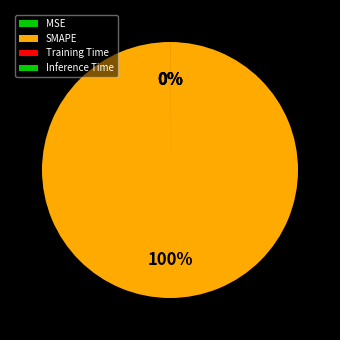

Is it true that SMAPE is 88% of the pie?

False